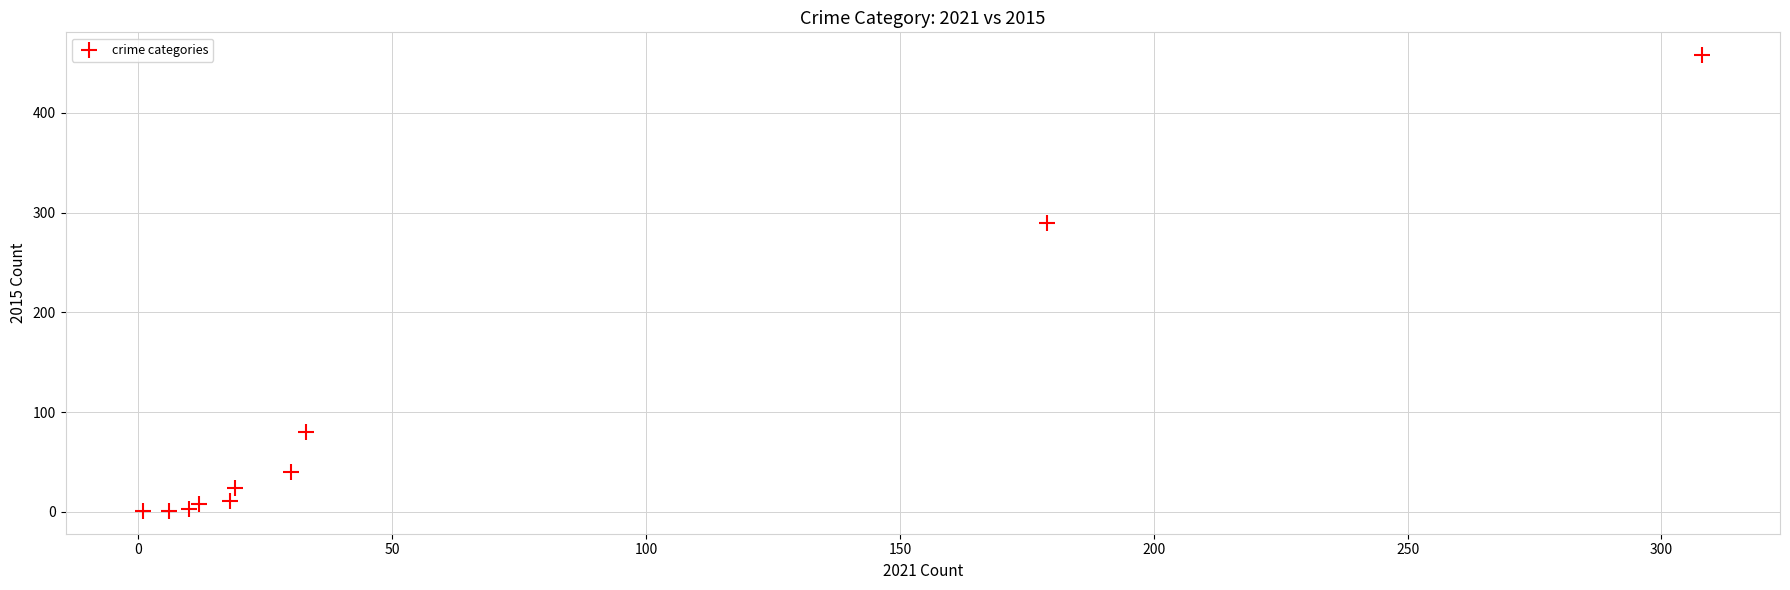

What Y value in the scatter plot is closest to 229?

290